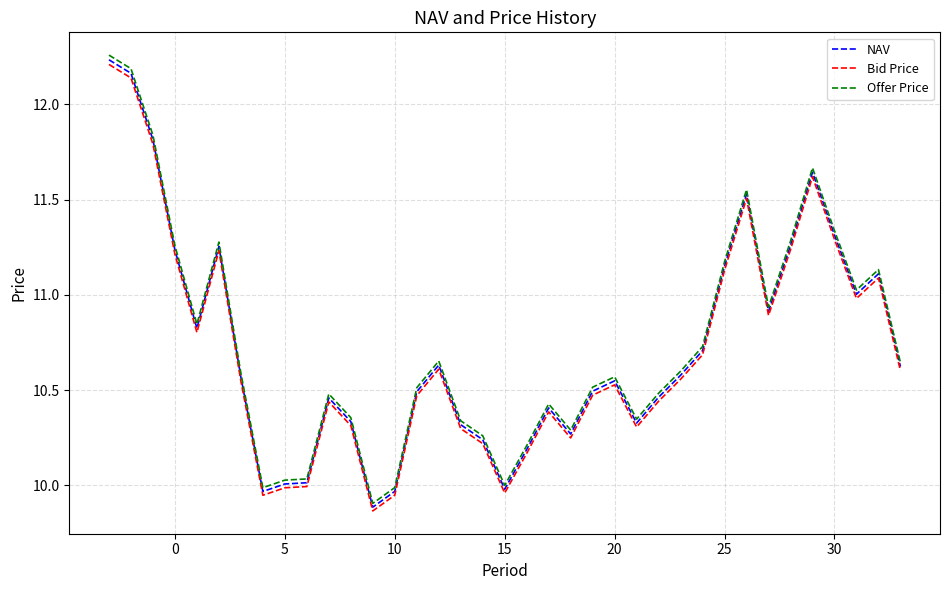

Which series has the widest spread of values?

Offer Price